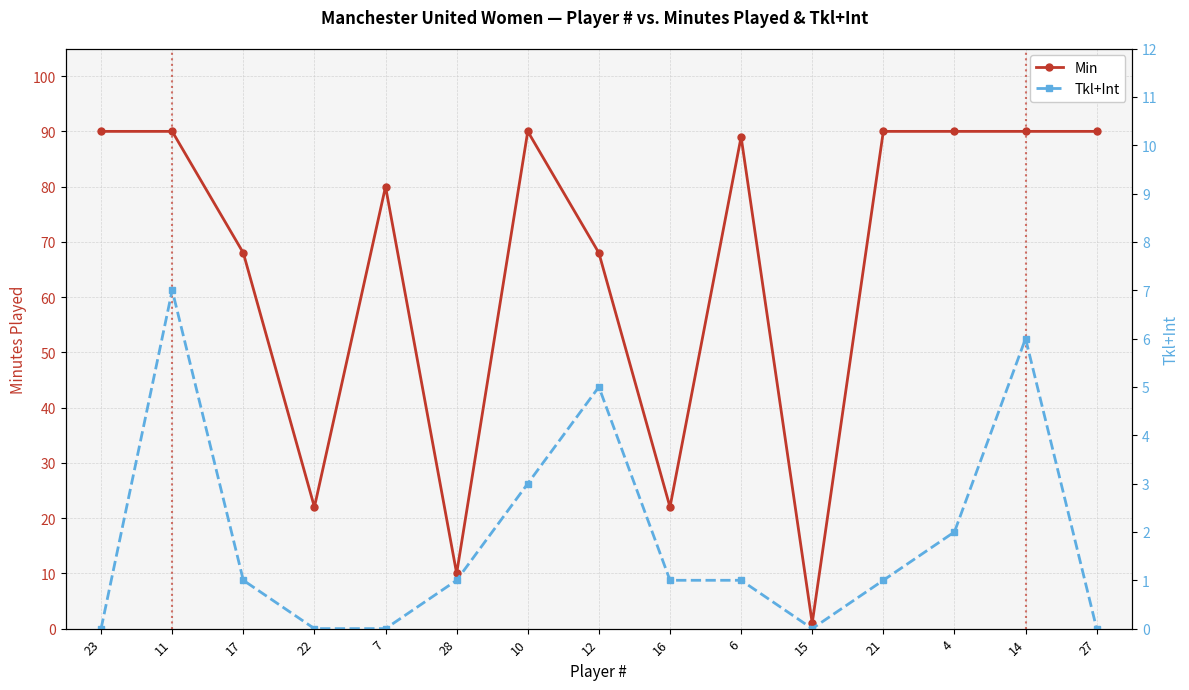

What is the maximum value shown in the chart?

90